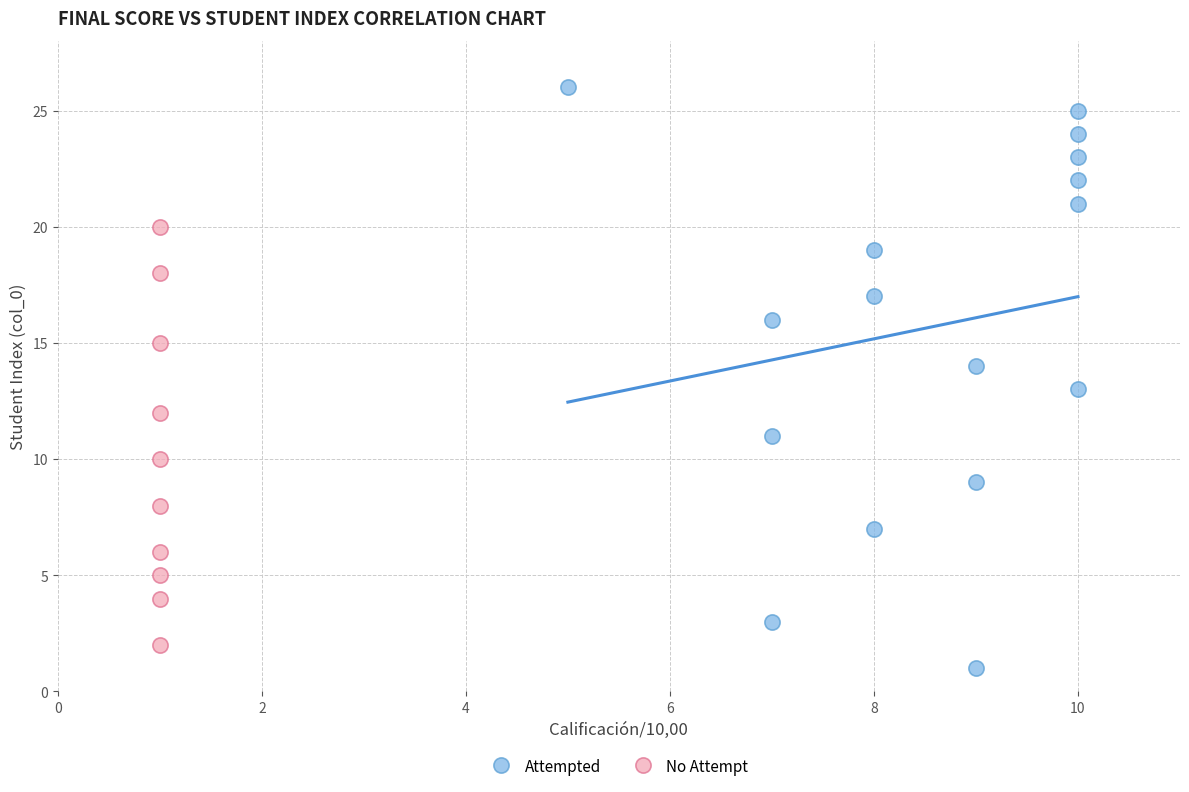

Which series reaches the maximum Y coordinate?

Attempted